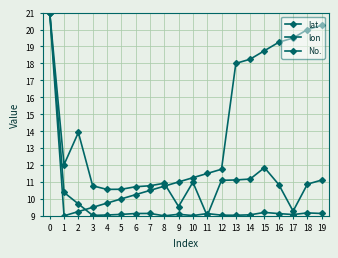

Reading right to left, list all the values displayed in this chart.

lat: 19=9.1	18=9.2	17=9.1	16=9.1	15=9.2	14=9.1	13=9.0	12=9.0	11=9.1	10=9.0	9=9.1	8=9.0	7=9.1	6=9.1	5=9.1	4=9.0	3=9.0	2=9.7	1=10.4	0=21.0
lon: 19=11.1	18=10.9	17=9.3	16=10.8	15=11.8	14=11.2	13=11.1	12=11.1	11=9.0	10=11.0	9=9.5	8=10.9	7=10.8	6=10.7	5=10.6	4=10.6	3=10.8	2=13.9	1=12.0	0=21.0
No.: 19=20.2	18=20.0	17=19.5	16=19.2	15=18.8	14=18.2	13=18.0	12=11.8	11=11.5	10=11.2	9=11.0	8=10.8	7=10.5	6=10.2	5=10.0	4=9.8	3=9.5	2=9.2	1=9.0	0=21.0